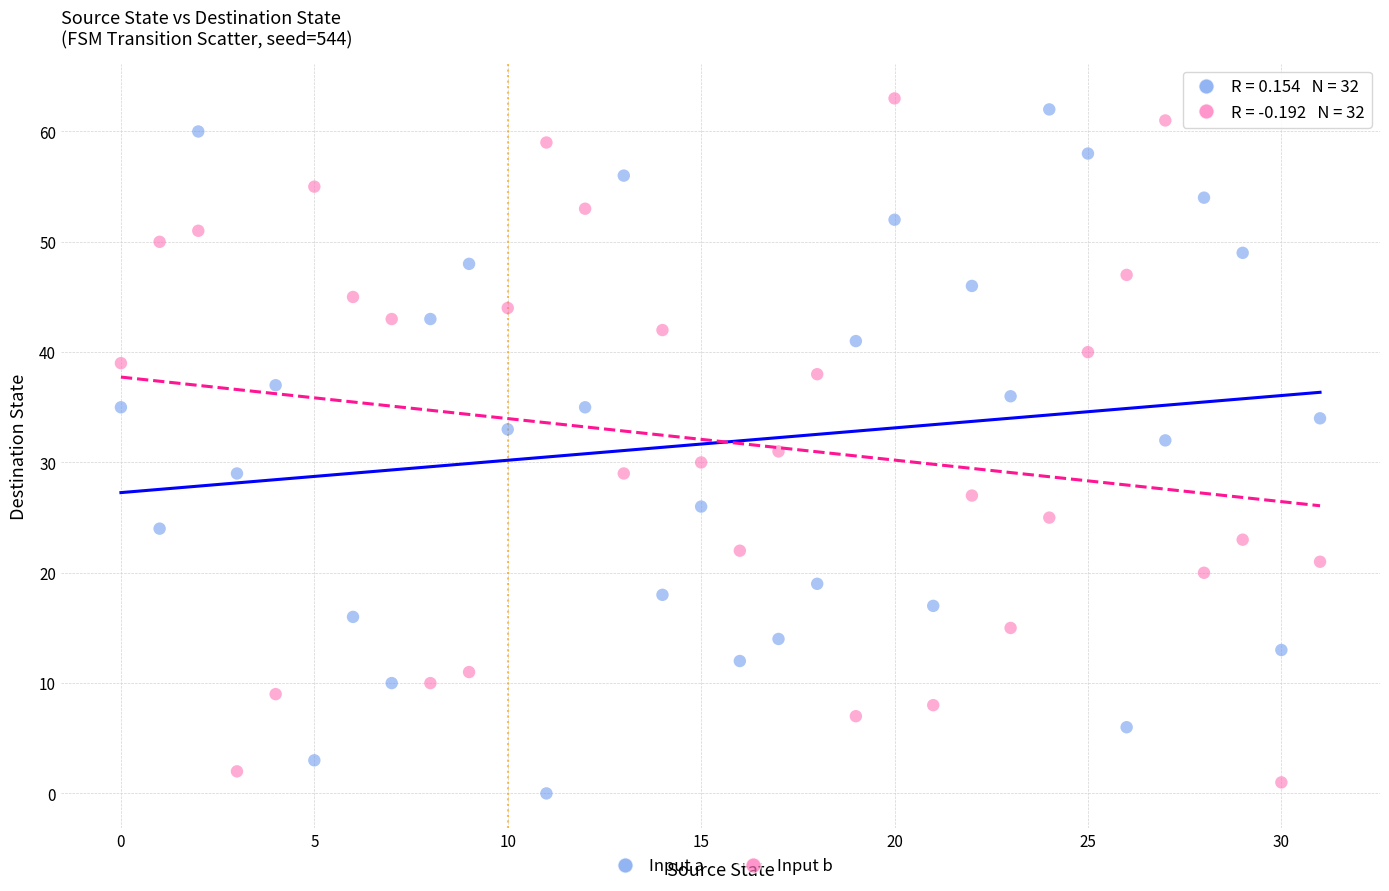

Across all data points, what is the range of Y values (max minus min)?

63